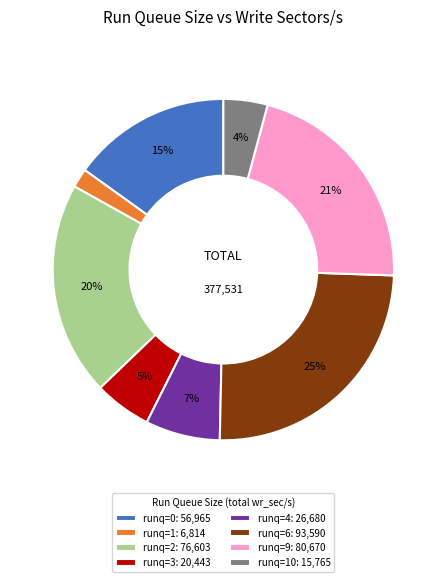

Is the sum of runq=6: 93,590 and runq=4: 26,680 greater than half?

No